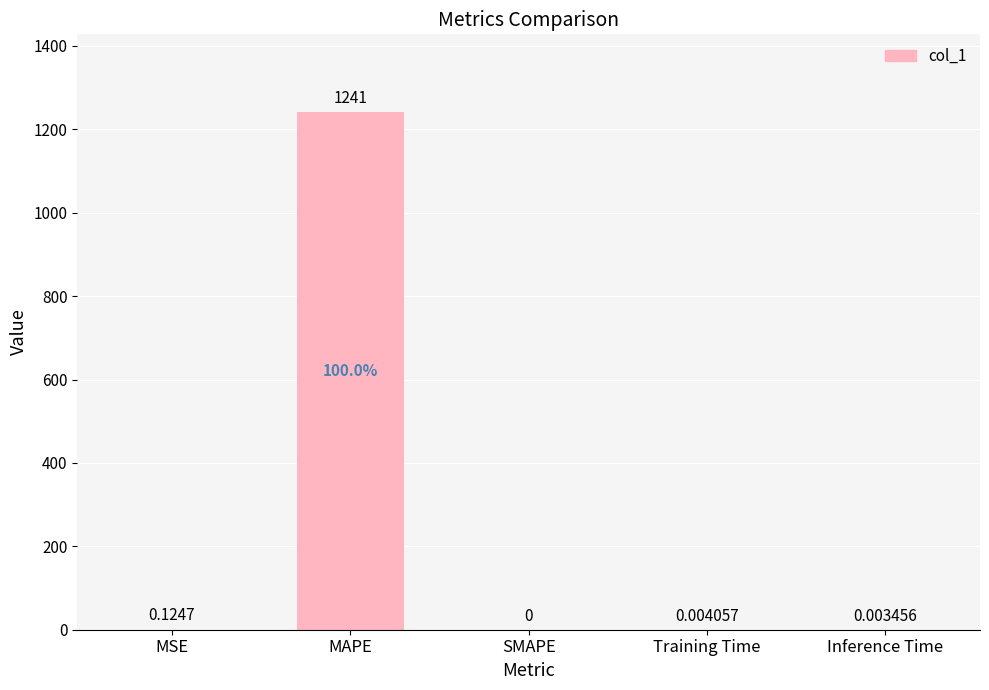

Where is the data nearest to the value 620?

MSE